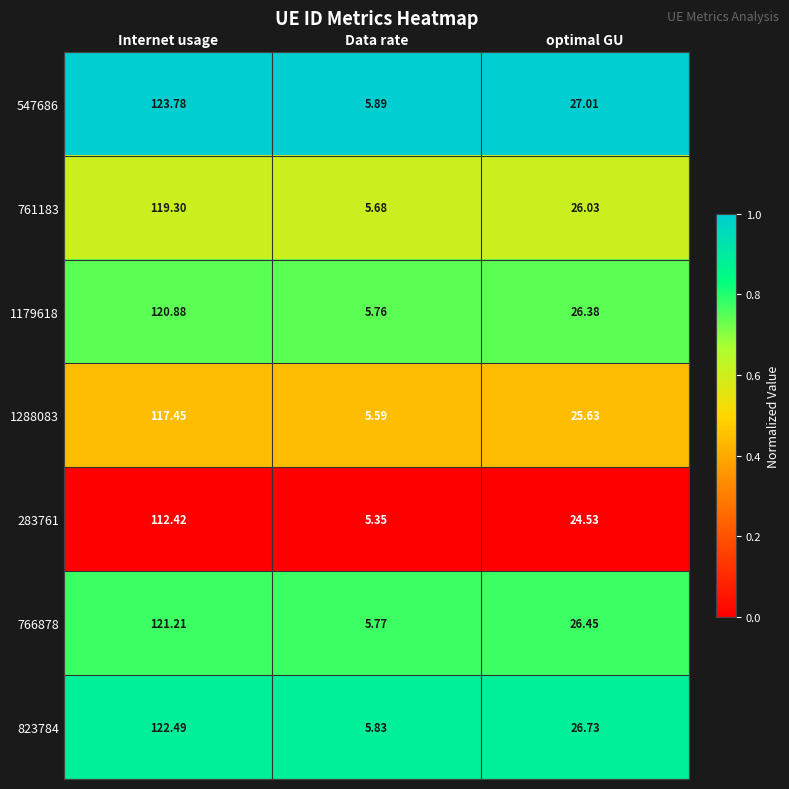

Where does the 547686 series first go above 27?

Internet usage